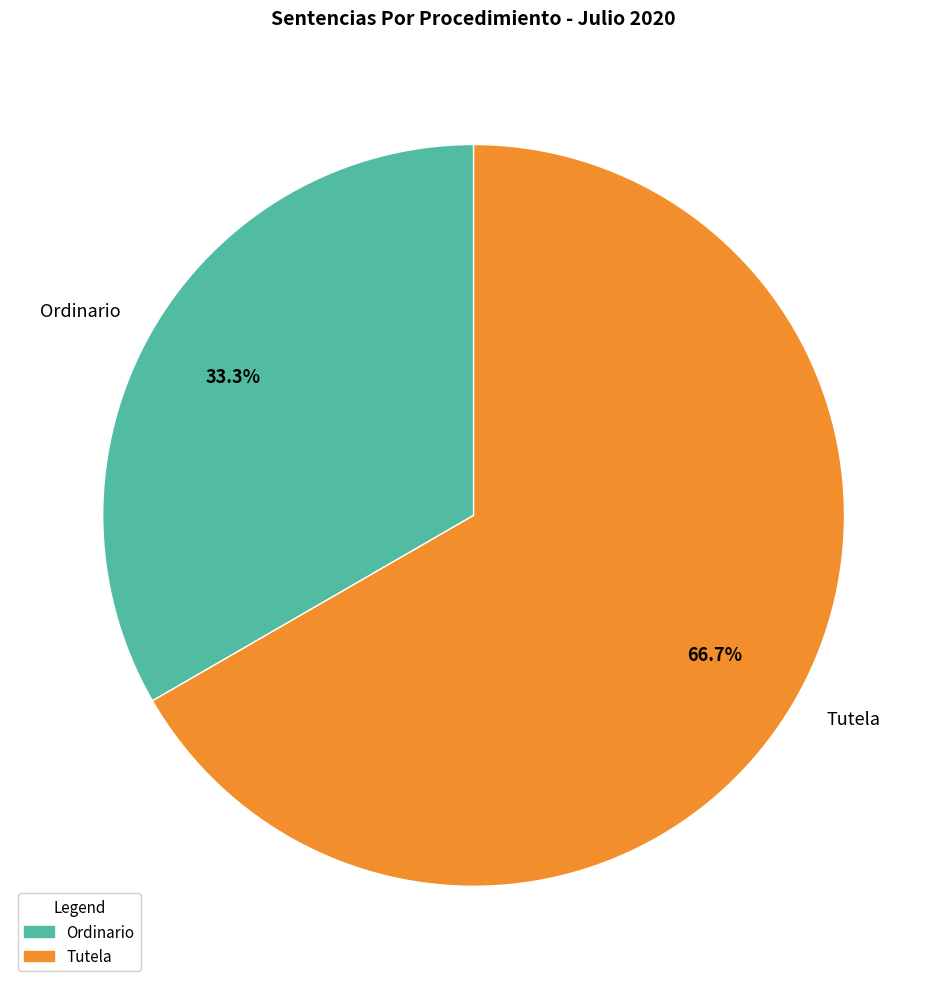

To the nearest percent, what is the difference between the Ordinario and Tutela slice percentages?

33%